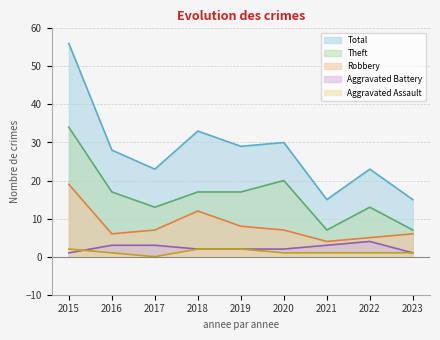

How many data points in Aggravated Assault are above 1?

3